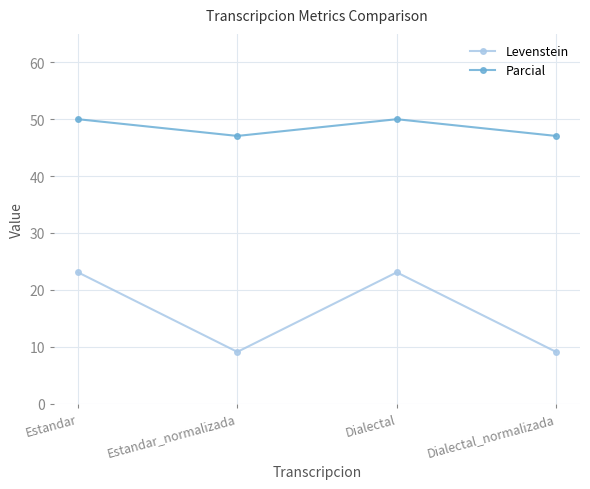

Between Estandar_normalizada and Dialectal, which series saw the biggest shift?

Levenstein